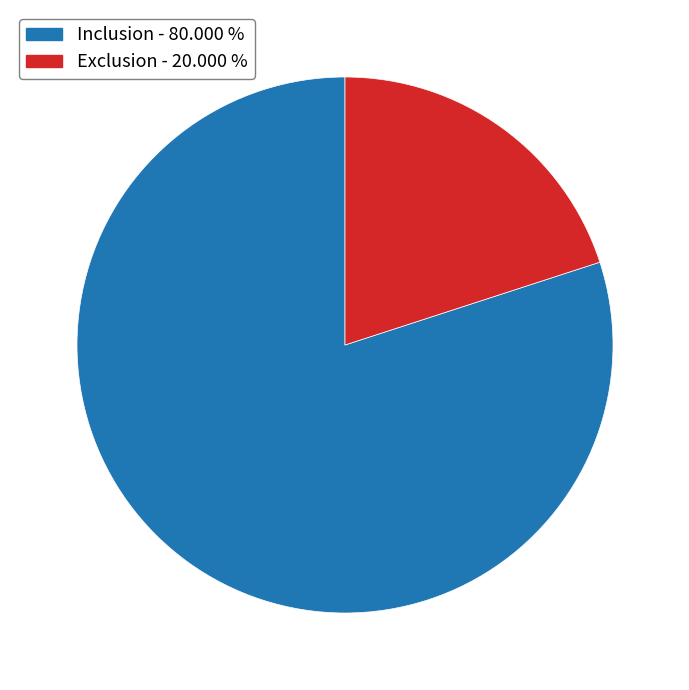

Between Inclusion and Exclusion, which is larger?

Inclusion